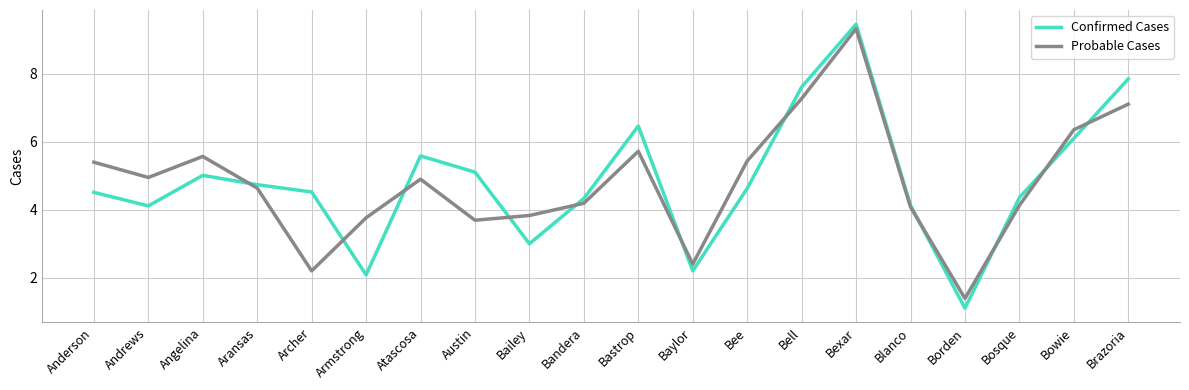

True or false: Probable Cases has more than 0 points higher than both neighbors.

True